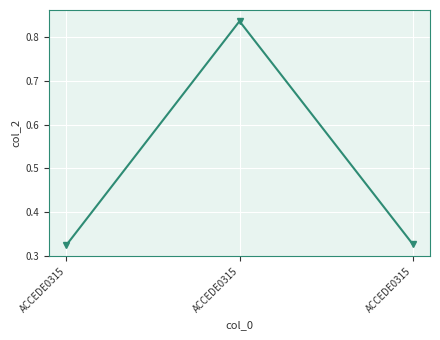

List the labels in order of value, smallest first.

ACCEDE0315, ACCEDE0315, ACCEDE0315